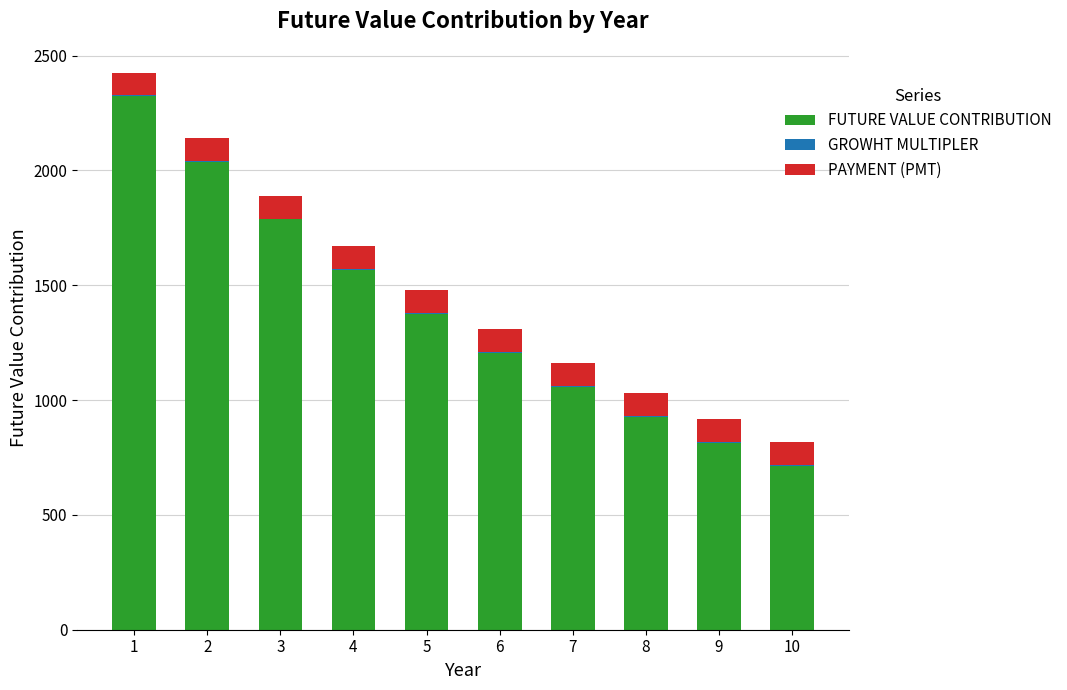

What is the highest value of the FUTURE VALUE CONTRIBUTION series?

2322.8